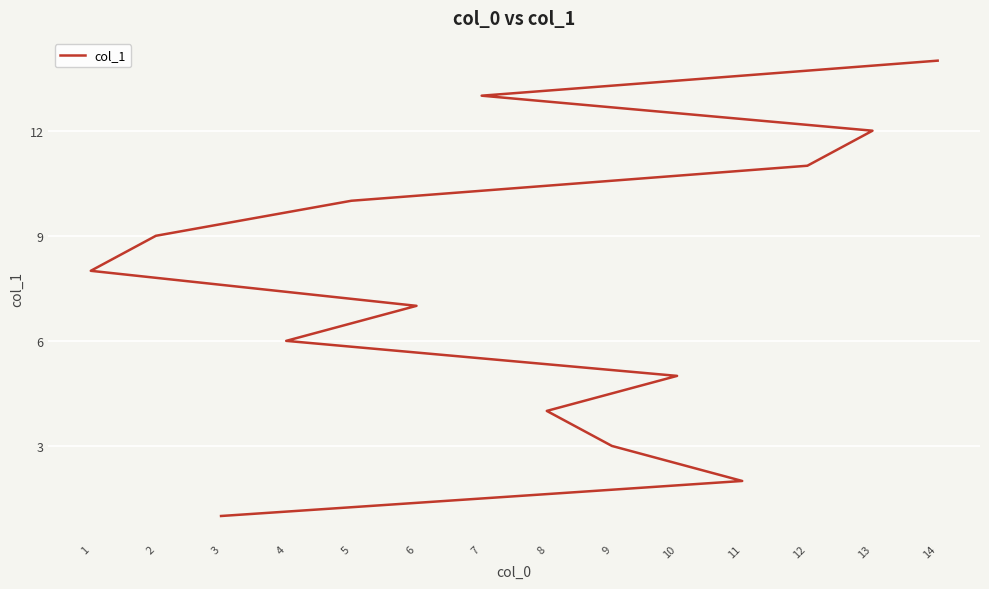

What is the label of the 2nd point from the left?

11